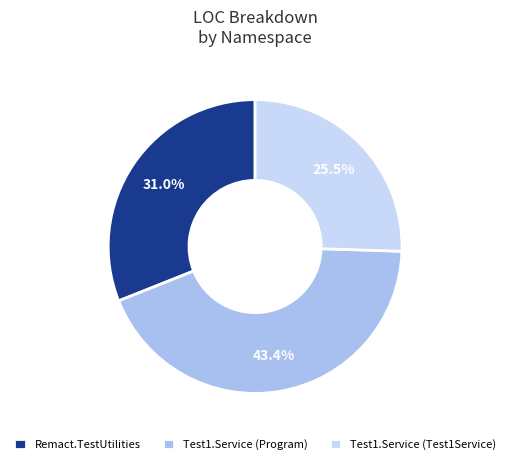

Is there any slice that represents more than half of the pie?

No